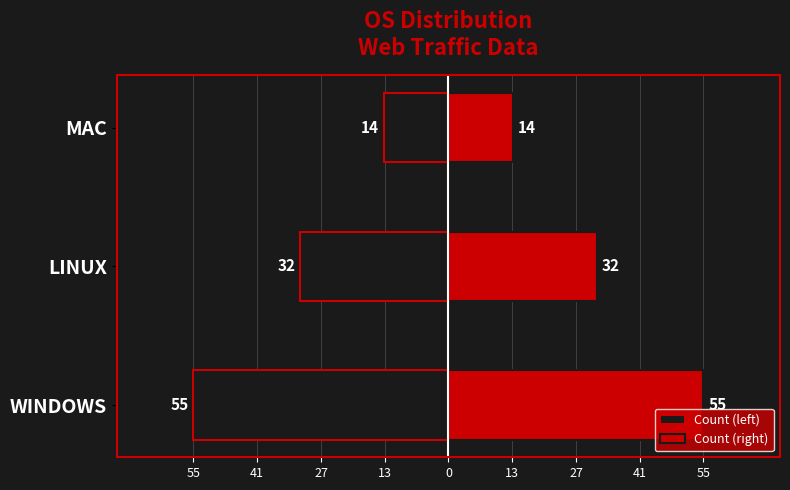

What is the value of the Count (left) bar at the 2nd from the left?

-32